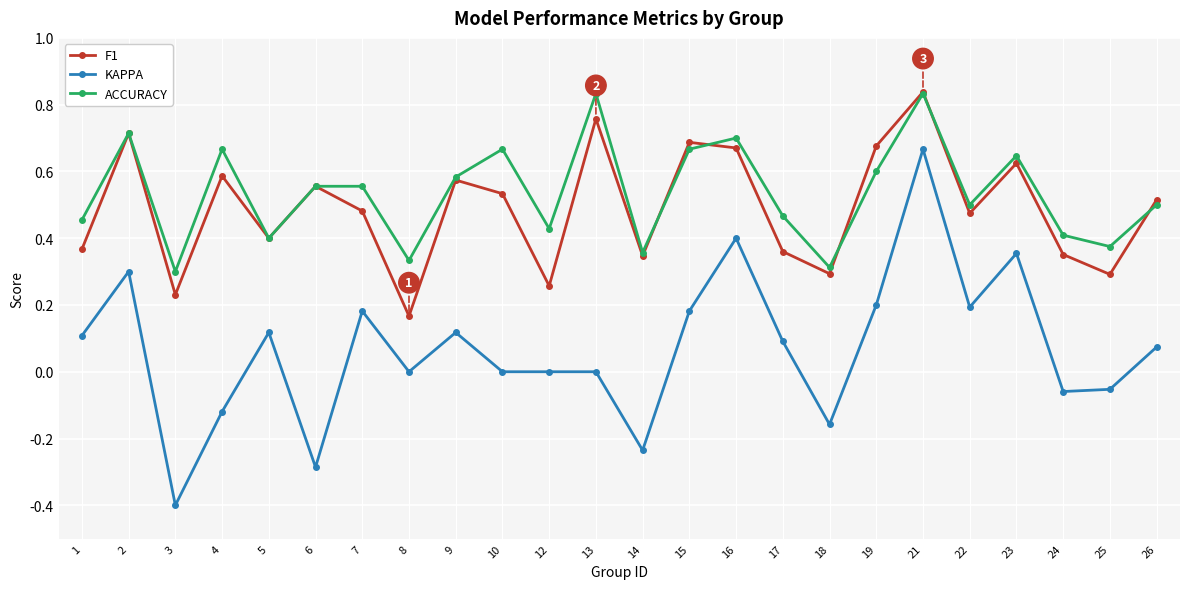

True or false: ACCURACY has more than 2 points higher than both neighbors.

True